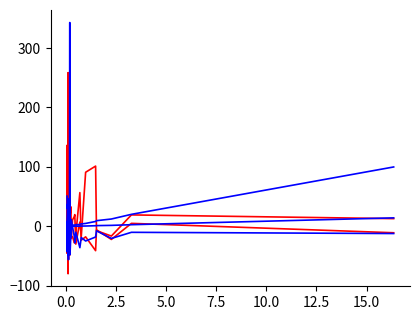

What is the maximum value for 201712_% Share?

100.0